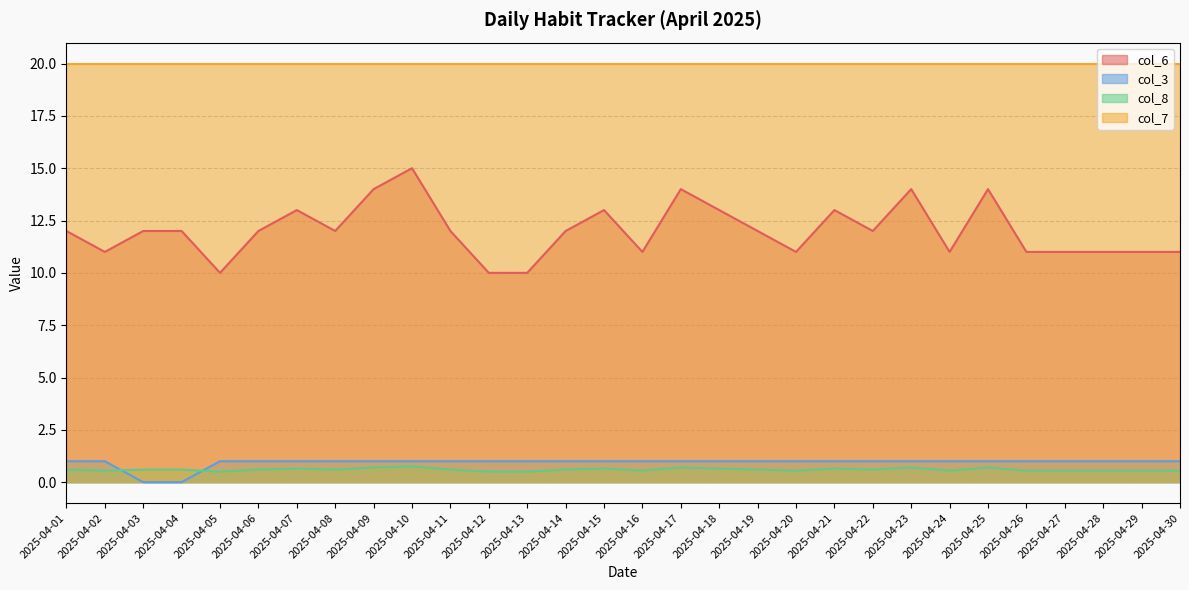

How many series are shown in this chart?

4